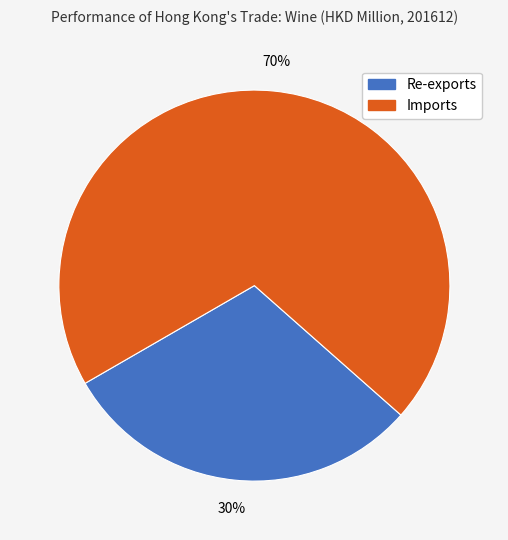

What percentage is the Imports slice, to the nearest percent?

70%